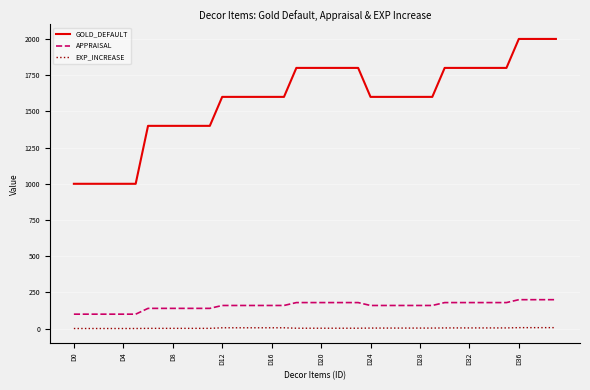

What is the highest value of the APPRAISAL series?

200